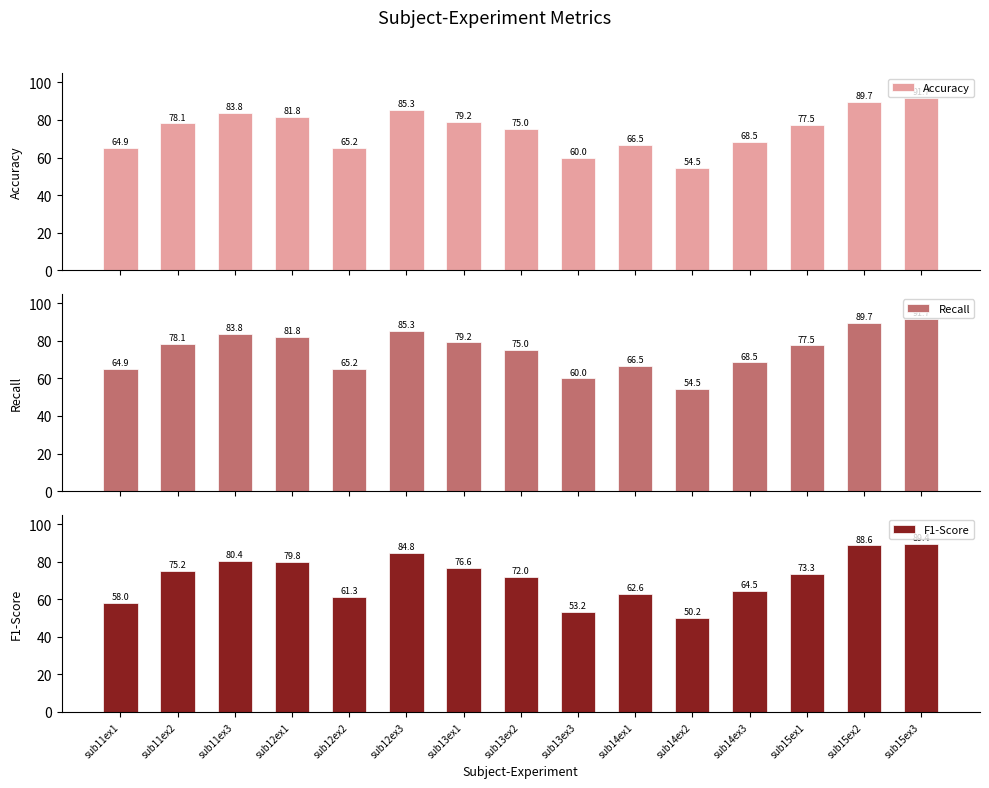

Where is Recall nearest to the value 73?

sub13ex2